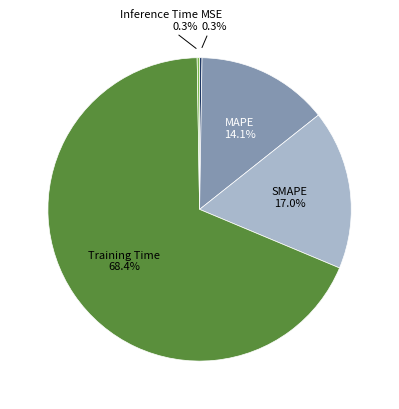

Is there a majority slice in this chart?

Yes